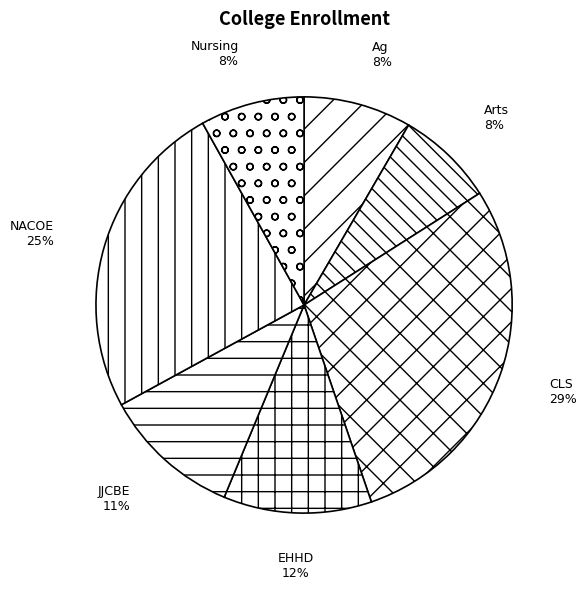

Count the number of slices in the pie.

7